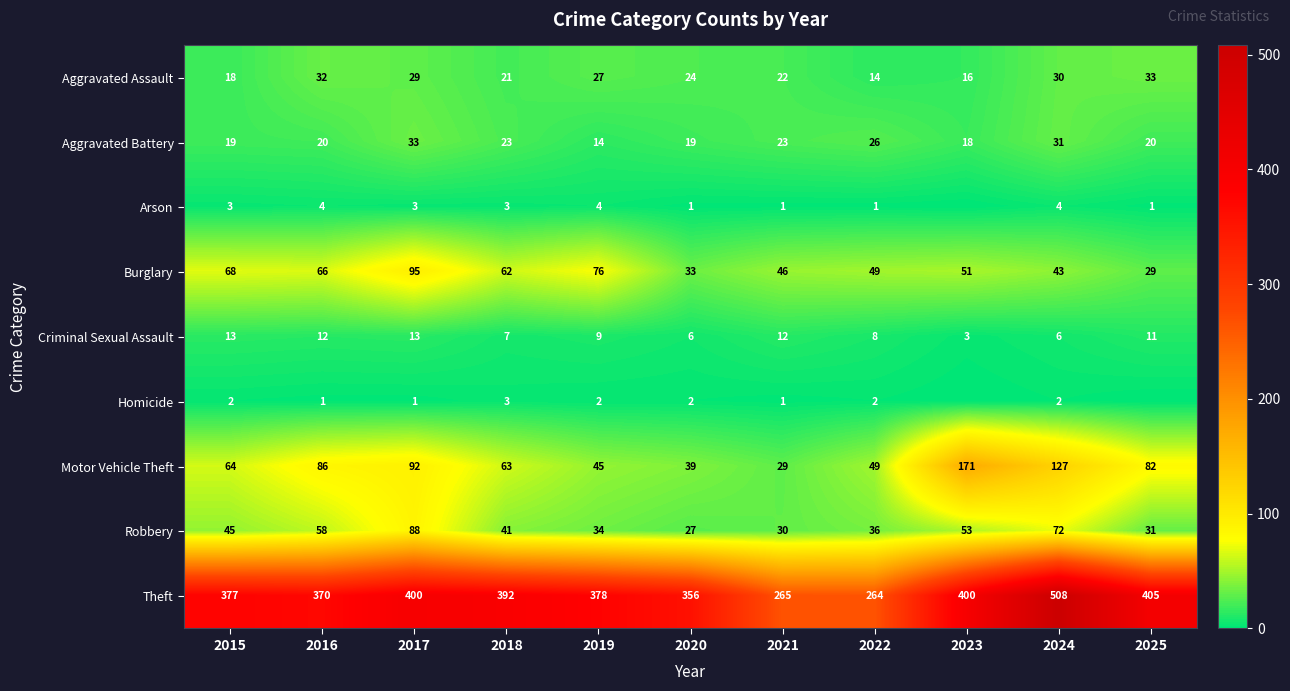

What value does the Criminal Sexual Assault series have at 2024, to the nearest 10?

10